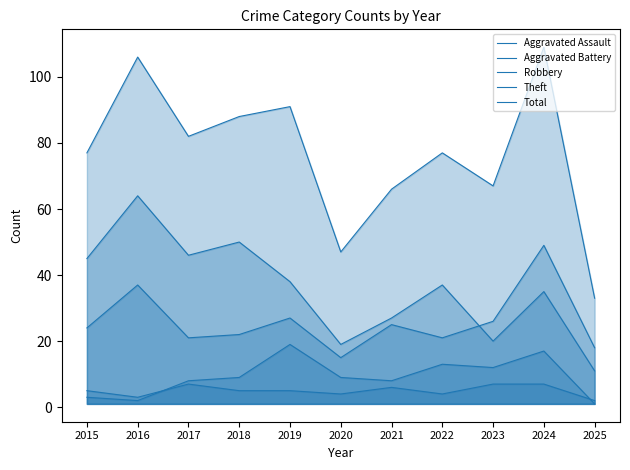

Where does the Robbery series first go above 24?

2016